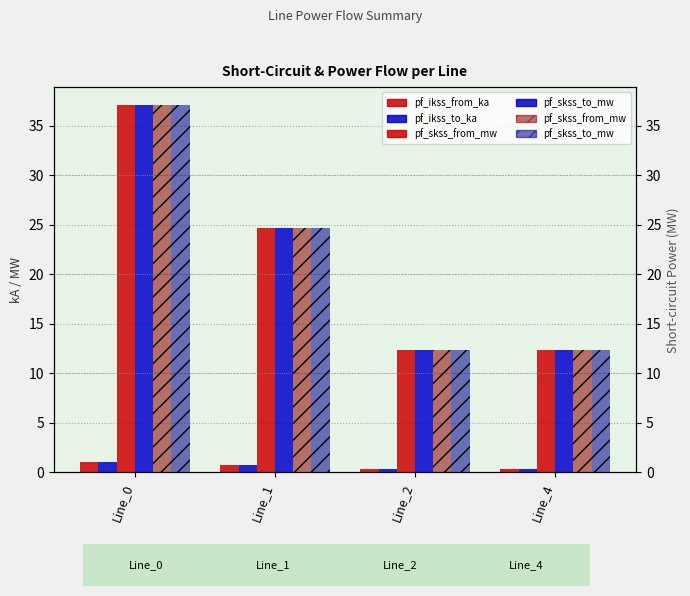

What is the difference between the maximum and second lowest values in the pf_skss_from_mw series?

24.7